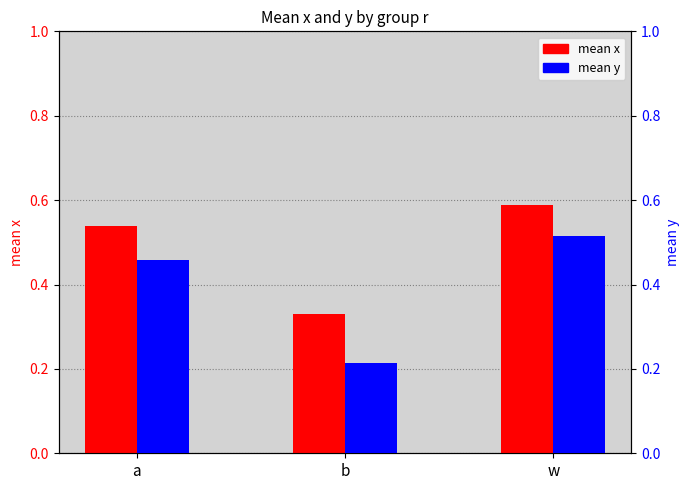

Between w and a, which is larger?

w